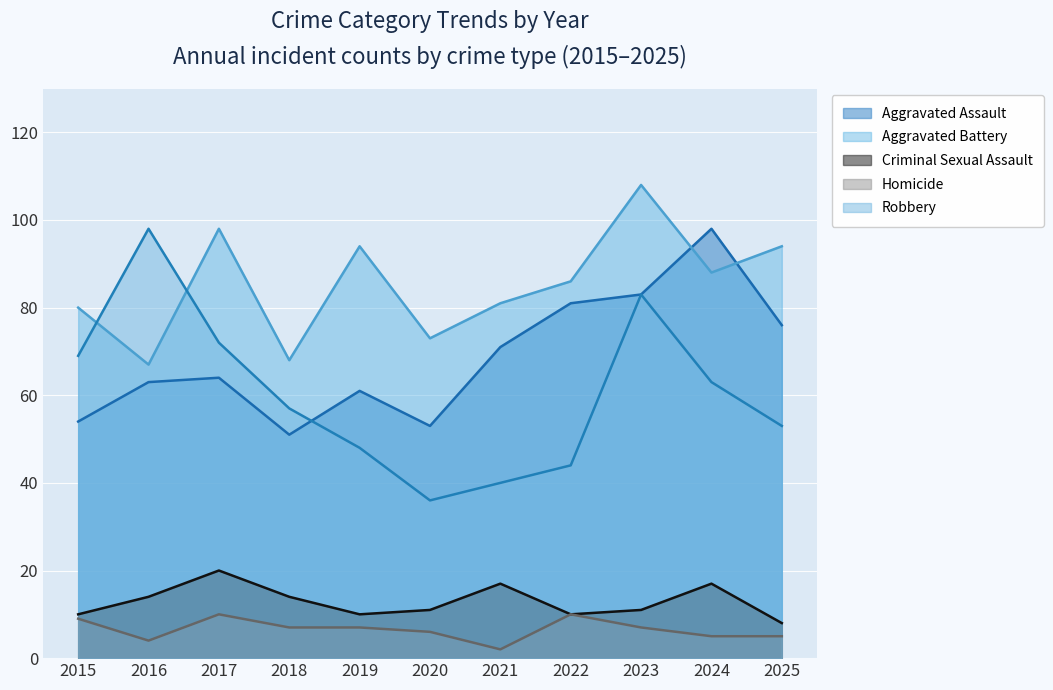

Is the value of Criminal Sexual Assault at 2019 greater than the value of Aggravated Battery at 2015?

No